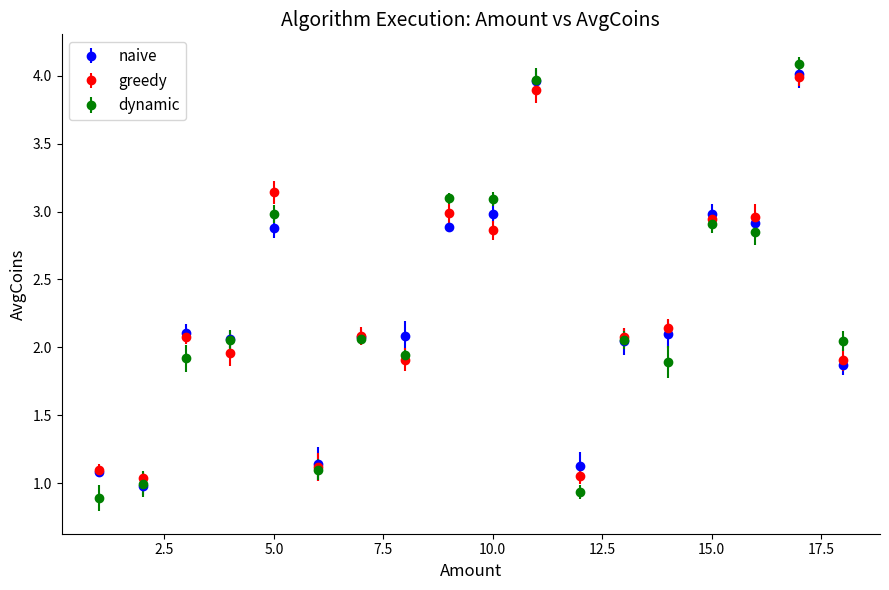

At how many categories does at least one series exceed 0?

18